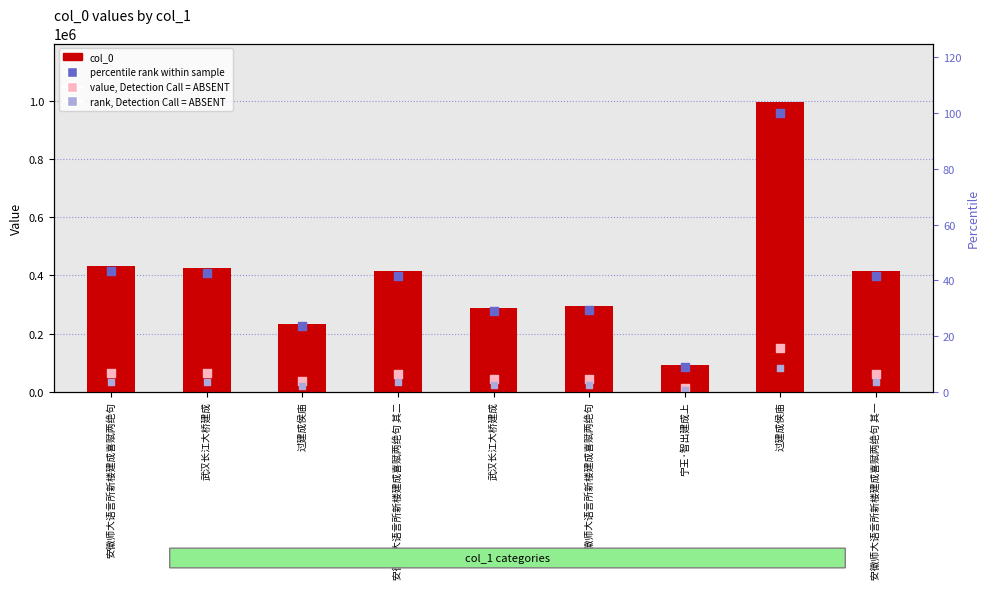

What are all the series names shown in the legend?

col_0, value, Detection Call = ABSENT, rank, Detection Call = ABSENT, percentile rank within sample